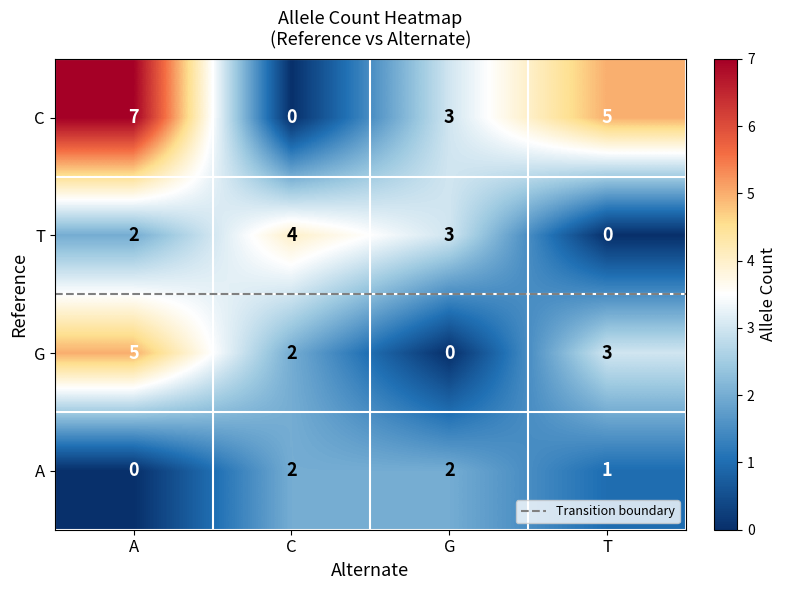

What is the total value across all series at G?

8